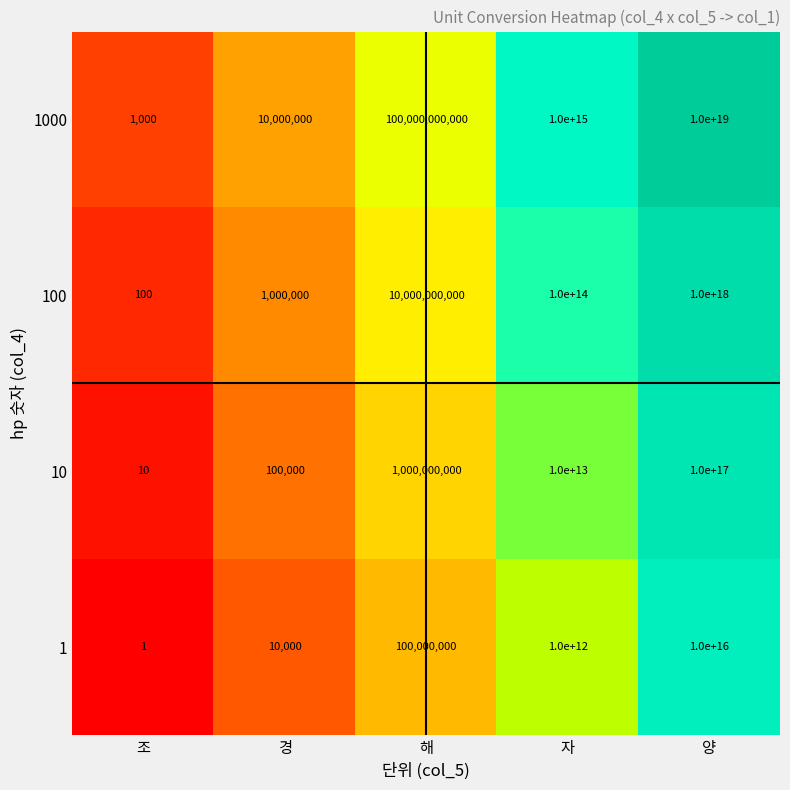

Is it true that 1 equals 100000000 at 해?

True